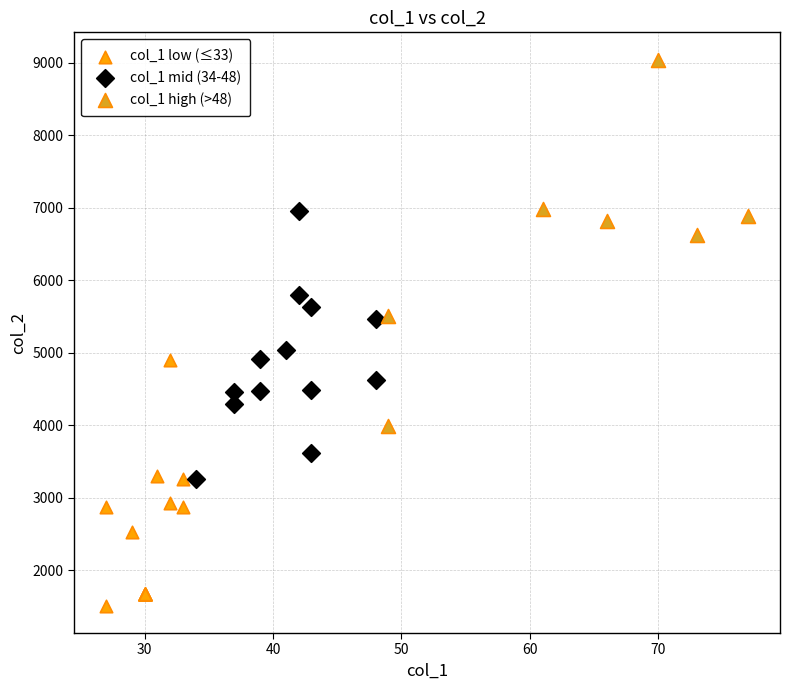

What are all the series names shown in the legend?

col_1 low (≤33), col_1 mid (34-48), col_1 high (>48)